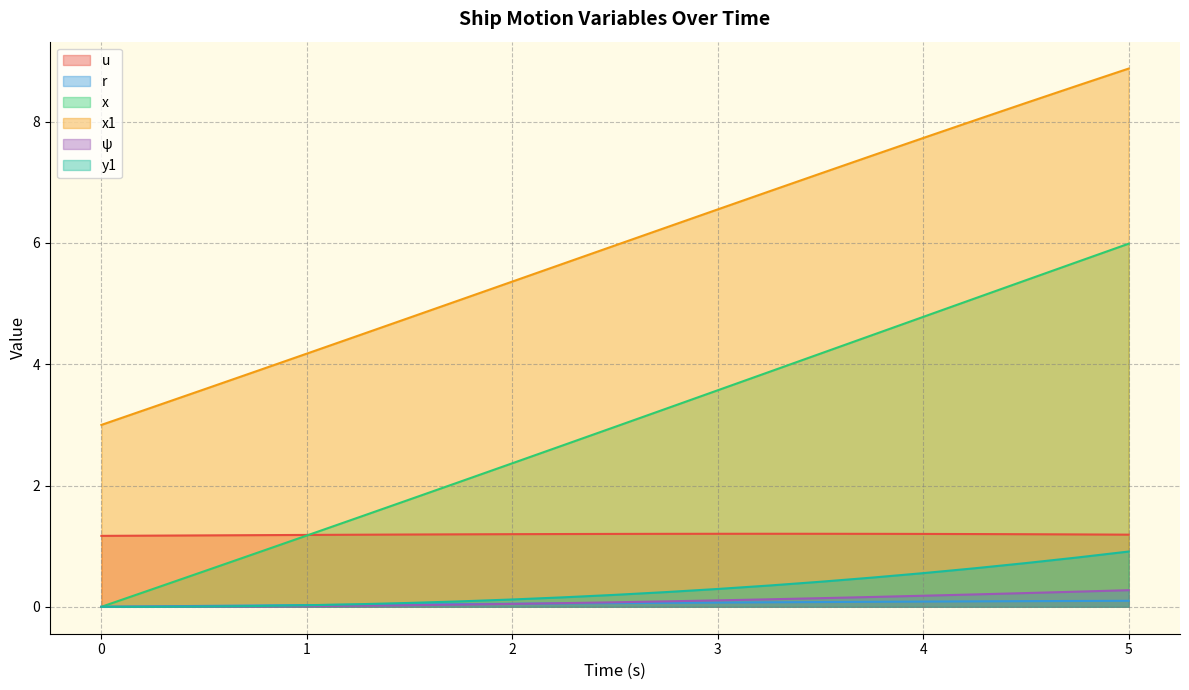

What is the value of the x1 point at the 16th from the left?

7.4